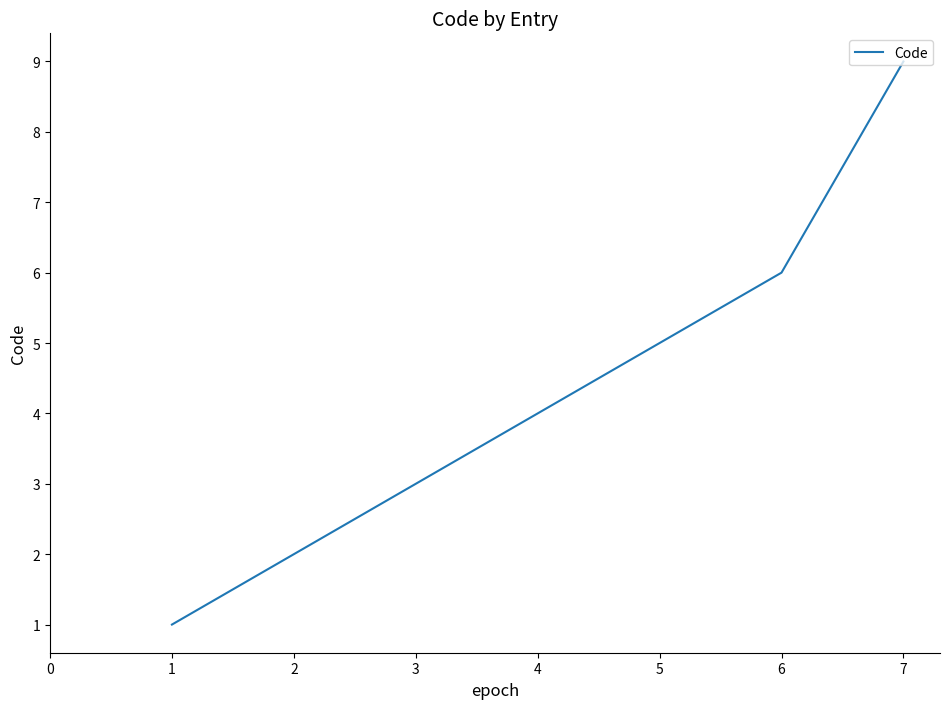

The chart shows a value of 5 at 2. True or false?

False